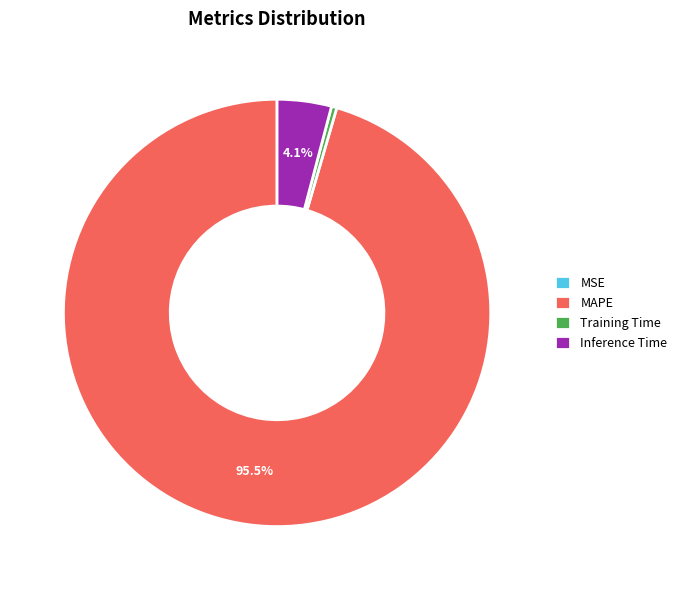

Do Inference Time and MAPE together represent more than half of the pie?

Yes